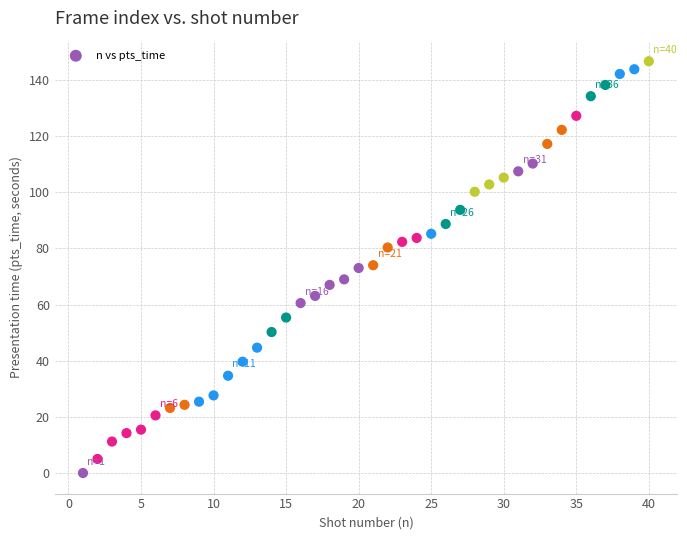

What is the range of X values (max minus min)?

39.0